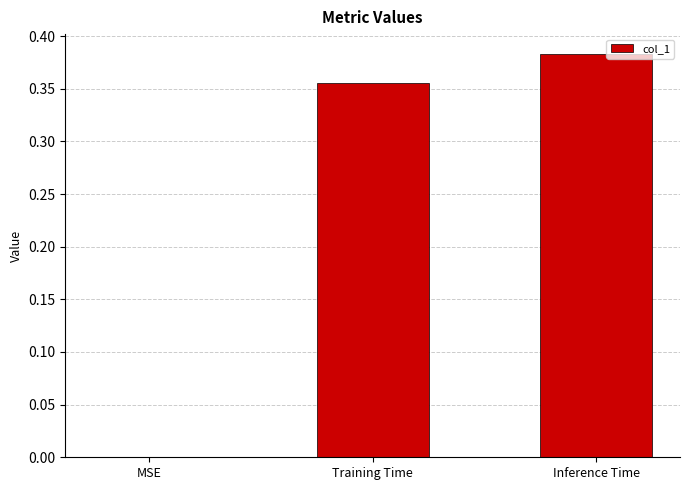

What is the sum of all values?

0.7